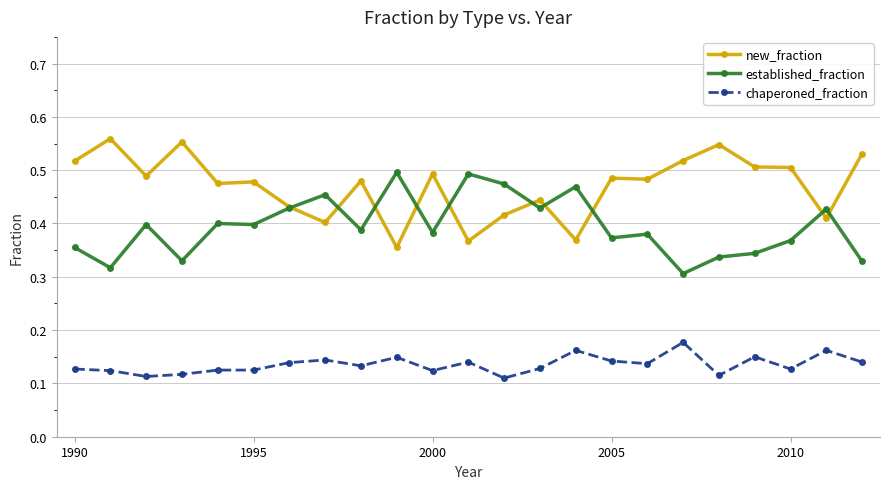

True or false: chaperoned_fraction has more than 2 points higher than both neighbors.

True